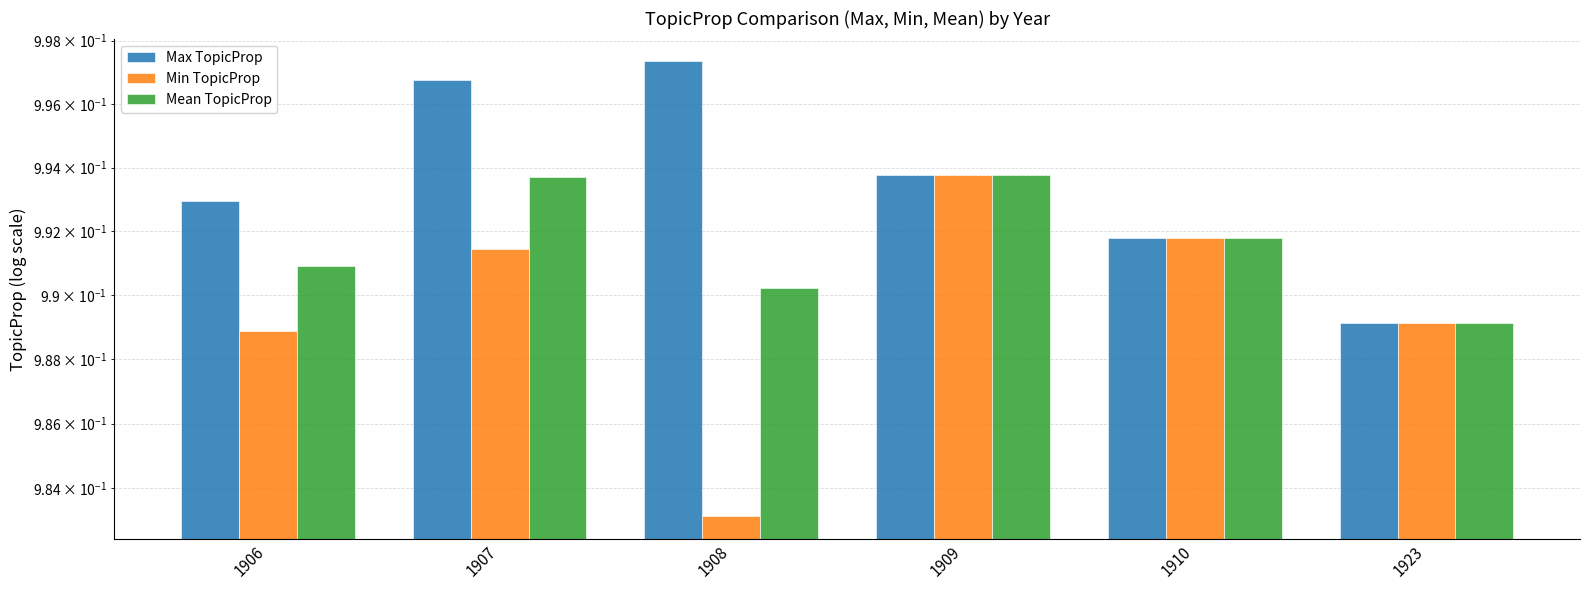

Is it true that Mean TopicProp equals 1.0 at 1908?

True